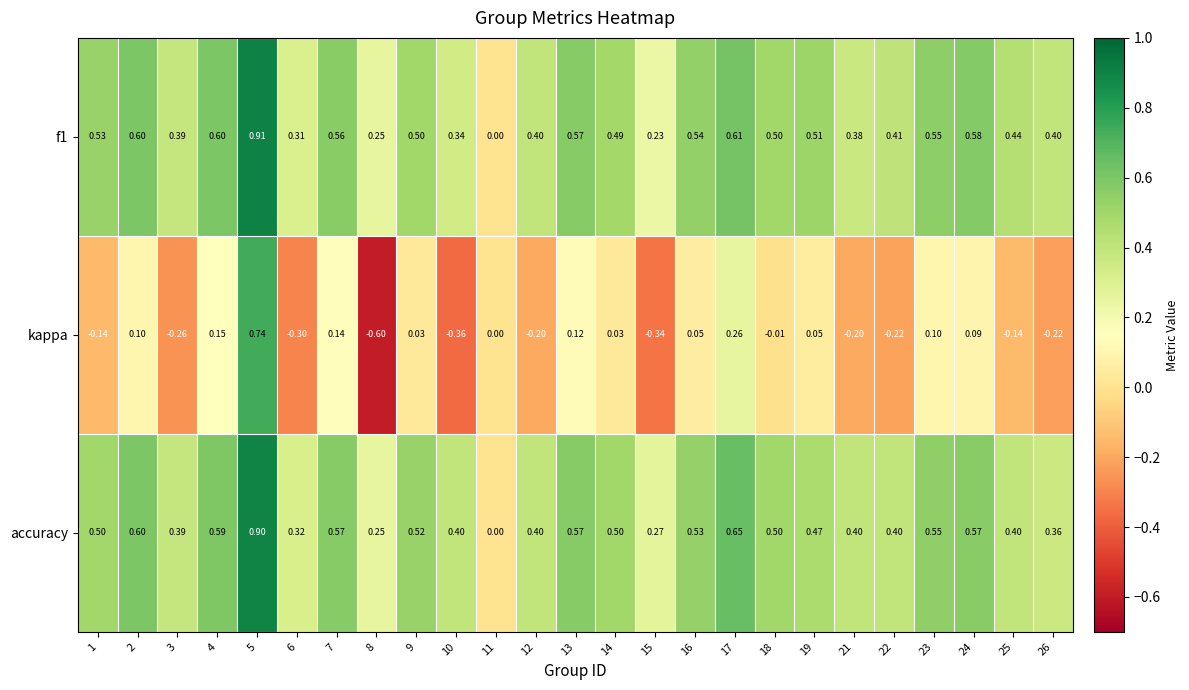

Is the value of accuracy at 2 greater than the value of f1 at 26?

Yes